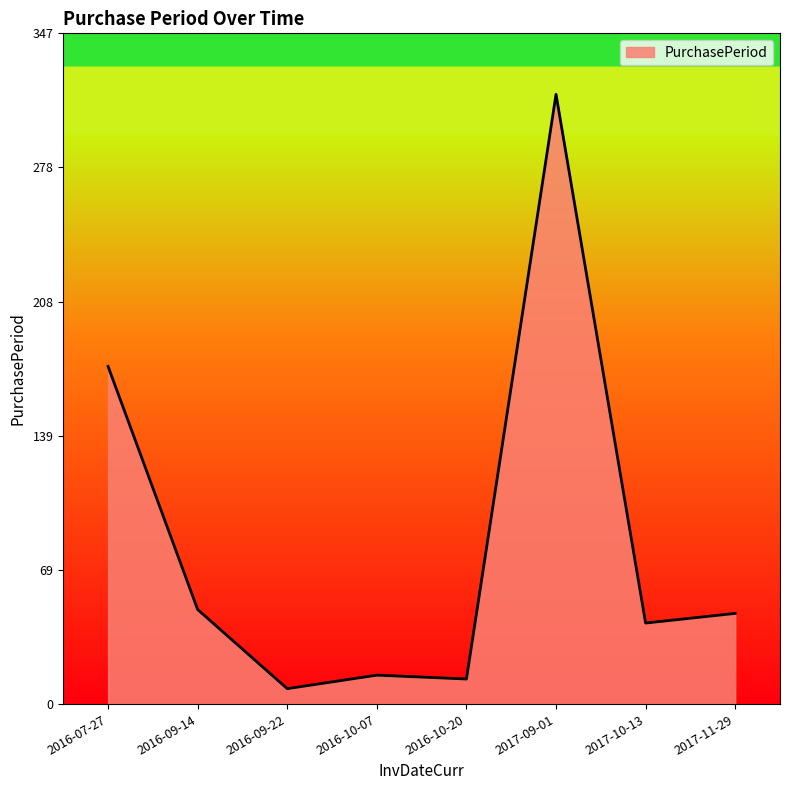

The value at 2016-09-14 is 66. True or false?

False